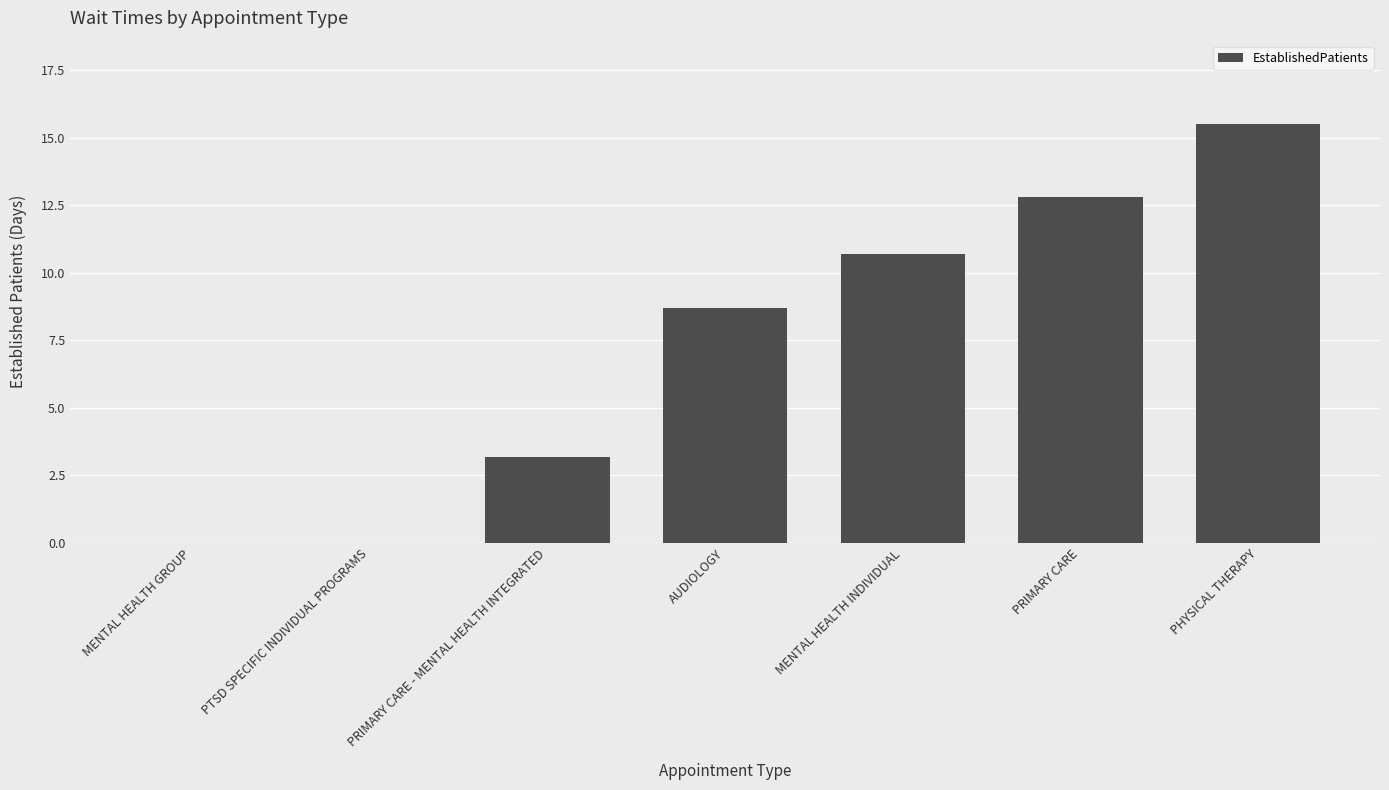

Which has a higher value, PHYSICAL THERAPY or MENTAL HEALTH GROUP?

PHYSICAL THERAPY